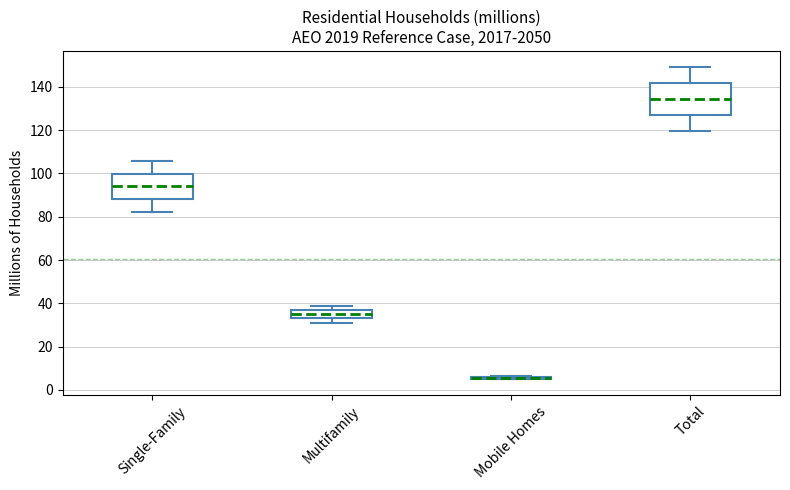

Reading left to right, transcribe this box plot: for each box, give where its median line is, the range the box spans, and where its two whiskers end, as read against the y-axis. The values are not printed on the chart, so give them approximately, as read against the axis.

Single-Family: median 94, box 88 to 100, whiskers 82 to 106
Multifamily: median 36 (inside the box), box 34 to 36, whiskers 30 to 38
Mobile Homes: box collapsed to a line at 6, whiskers 4 to 6
Total: median 134, box 128 to 142, whiskers 120 to 150